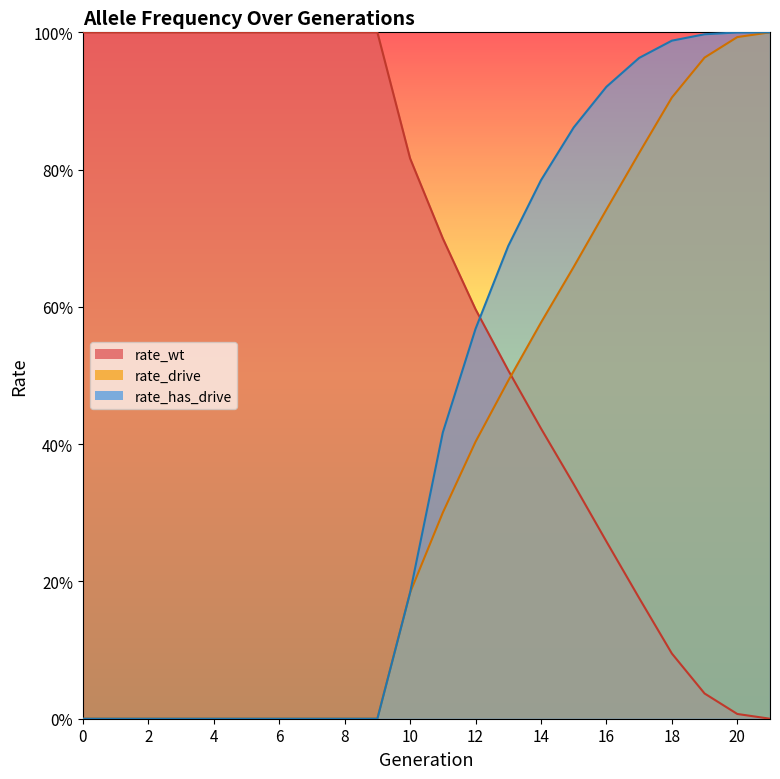

Reading left to right, what are all the values shown in this chart?

rate_wt: 1.0	1.0	1.0	1.0	1.0	1.0	1.0	1.0	1.0	1.0	0.8	0.7	0.6	0.5	0.4	0.3	0.3	0.2	0.1	0.0	0.0	0.0
rate_drive: 0.0	0.0	0.0	0.0	0.0	0.0	0.0	0.0	0.0	0.0	0.2	0.3	0.4	0.5	0.6	0.7	0.7	0.8	0.9	1.0	1.0	1.0
rate_has_drive: 0.0	0.0	0.0	0.0	0.0	0.0	0.0	0.0	0.0	0.0	0.2	0.4	0.6	0.7	0.8	0.9	0.9	1.0	1.0	1.0	1.0	1.0